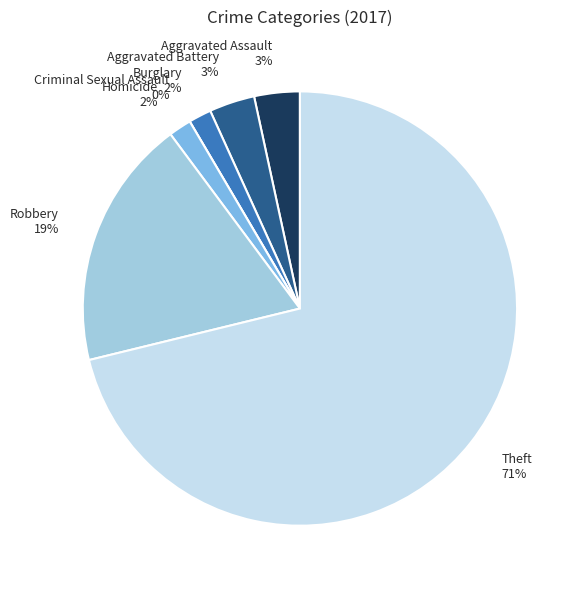

Is it true that Aggravated Assault is 3% of the pie?

True